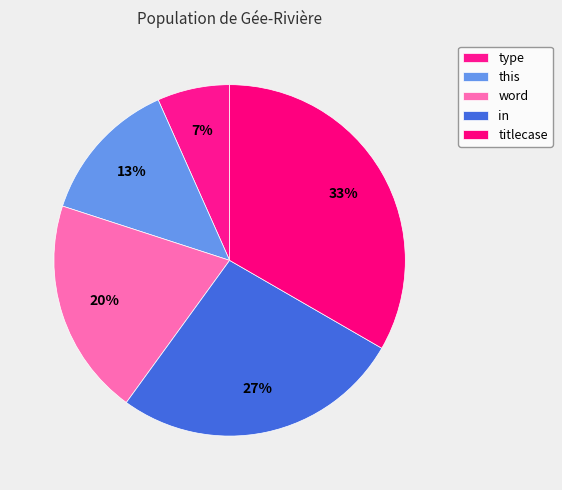

Does type account for over 50% of the chart?

No